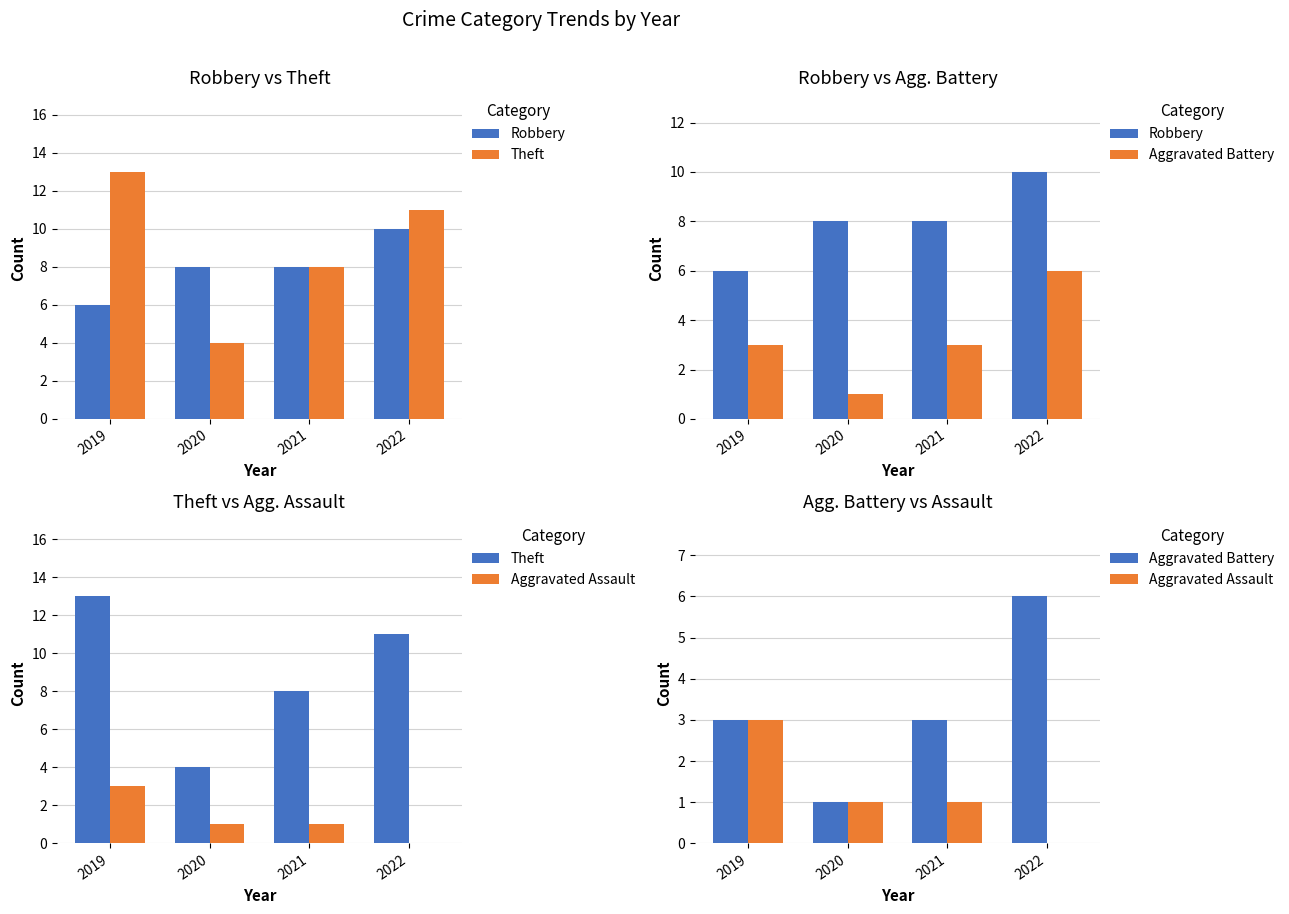

True or false: Robbery has a value of 8 at 2019.

False